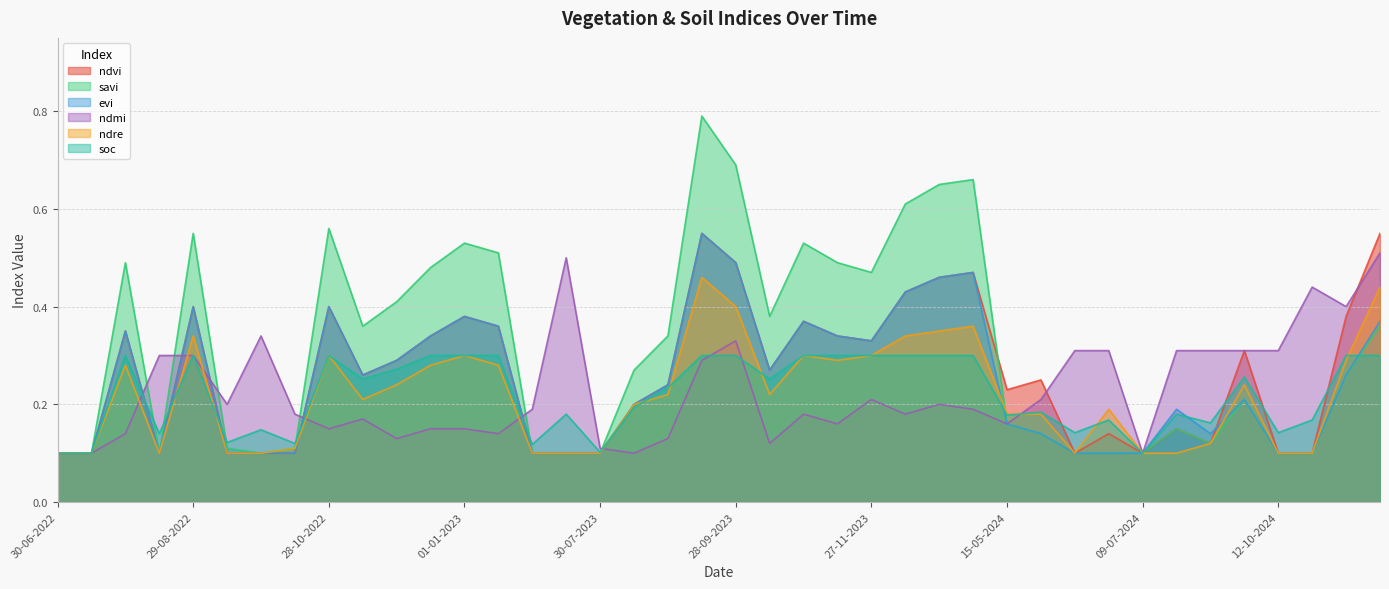

What is the value of the savi point at the 3rd from the left?

0.5